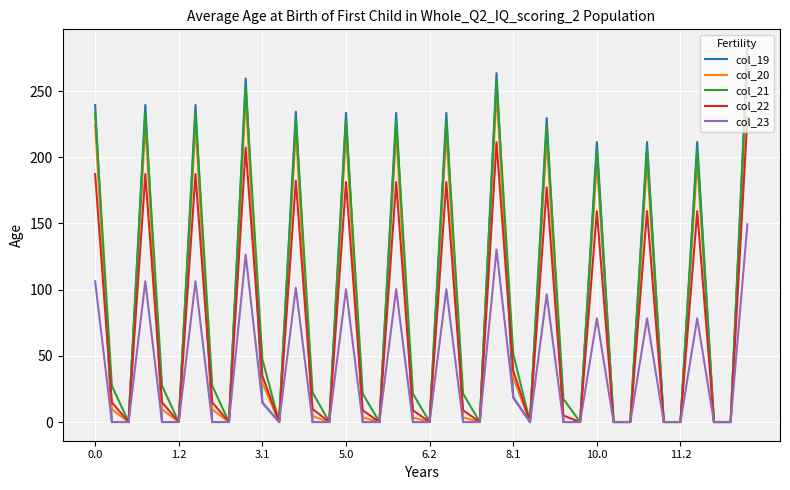

Which series has the widest spread of values?

col_19